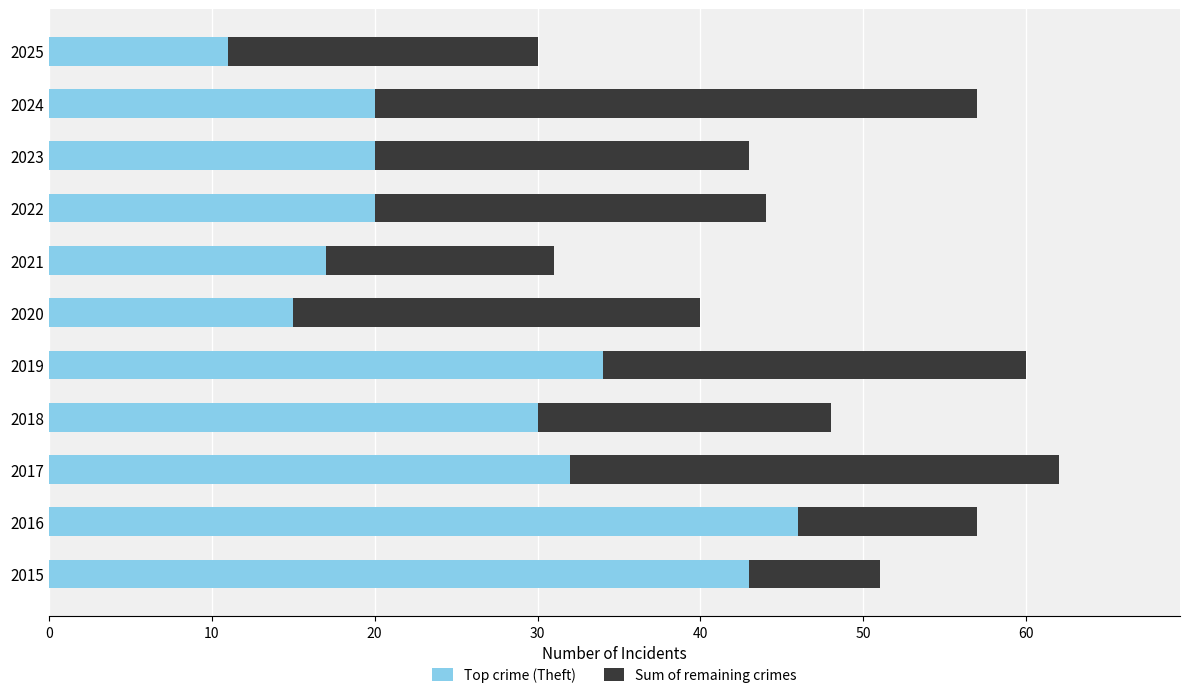

What is the sum of the Top crime (Theft) values at 2019 and 2020?

49